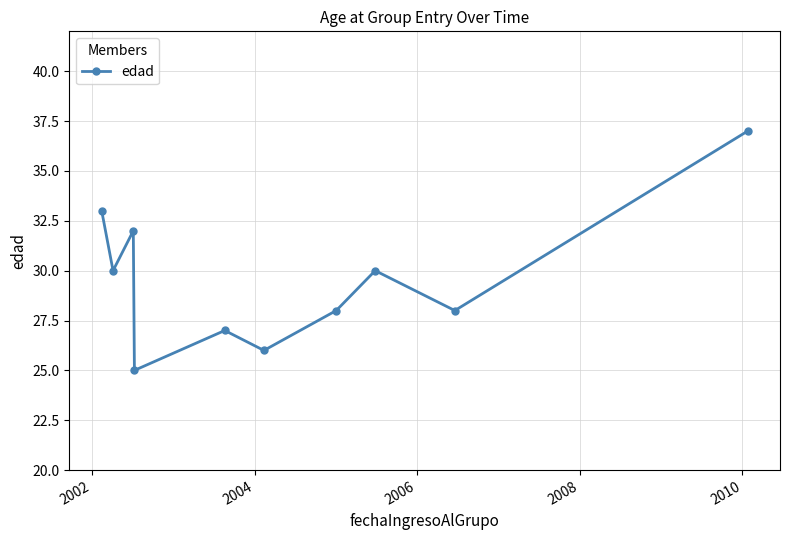

What is the difference between the maximum and minimum values?

12